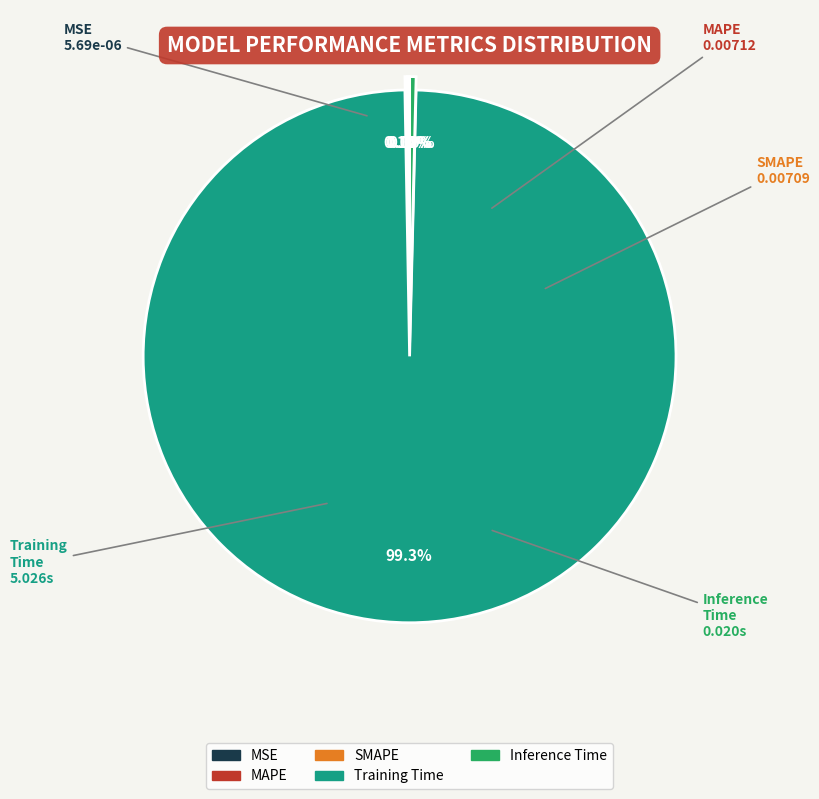

Which slice represents more than half of the pie?

Training Time